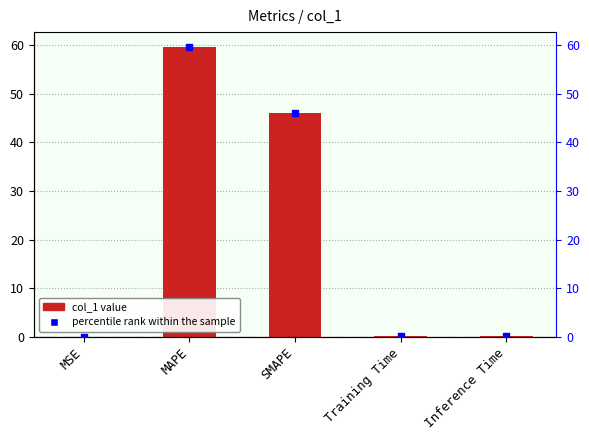

Which series has the widest spread of Y values?

col_1